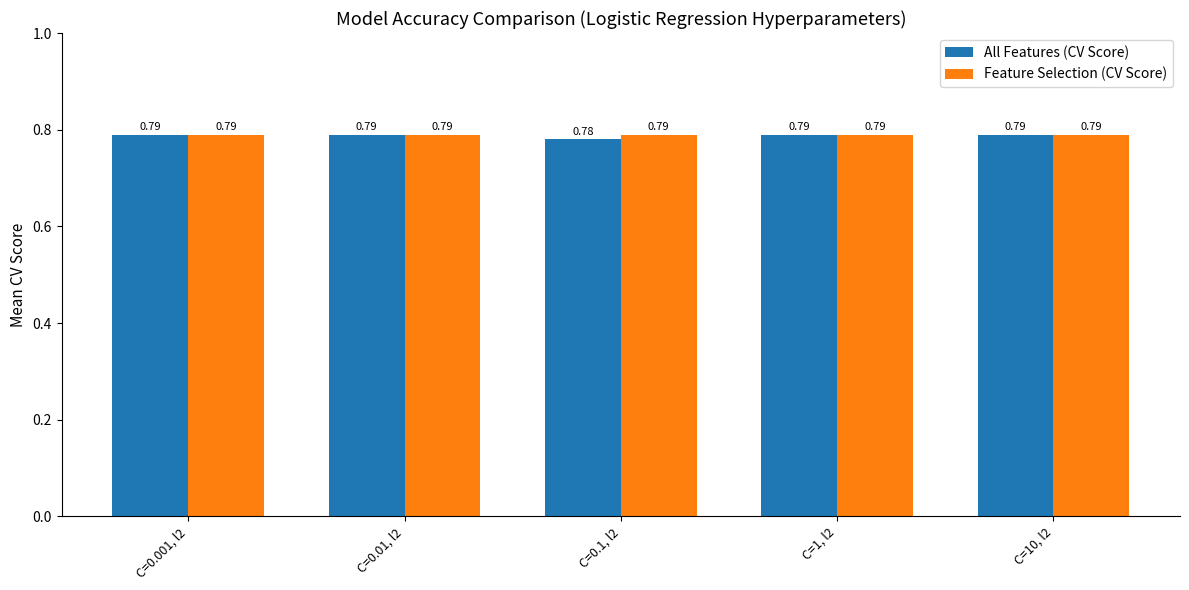

How many groups of bars are there?

5